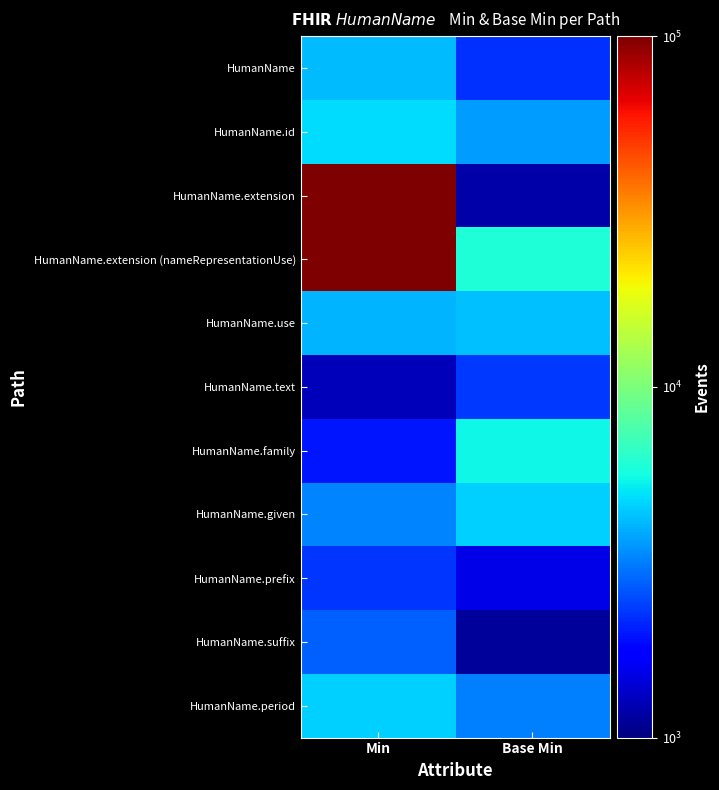

What is the total value across all series at Min?

229241.1